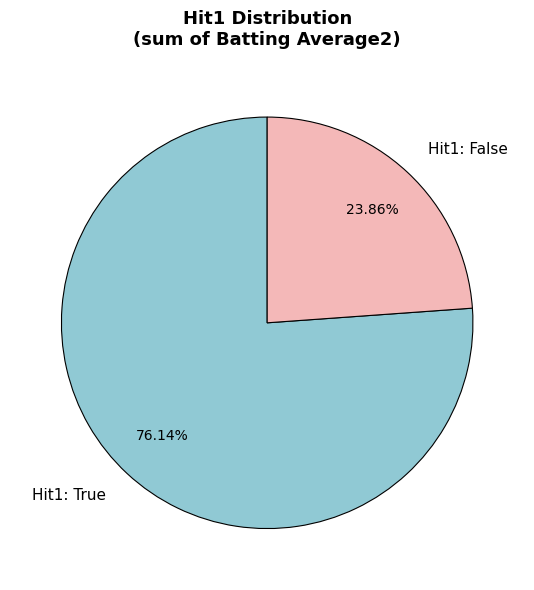

How many segments does this pie chart have?

2